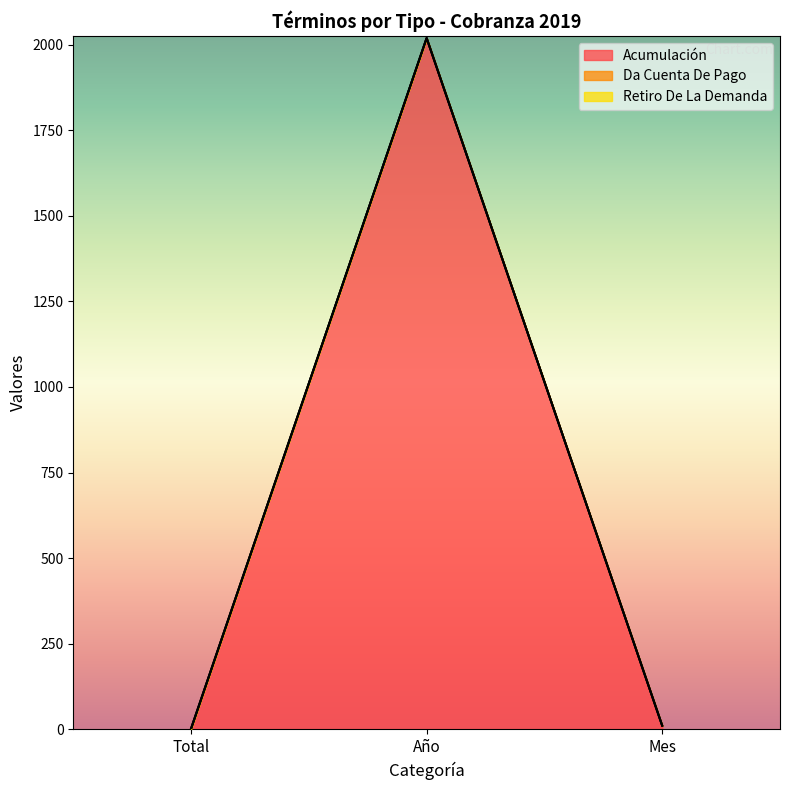

What is the sum of all Retiro De La Demanda values?

2031